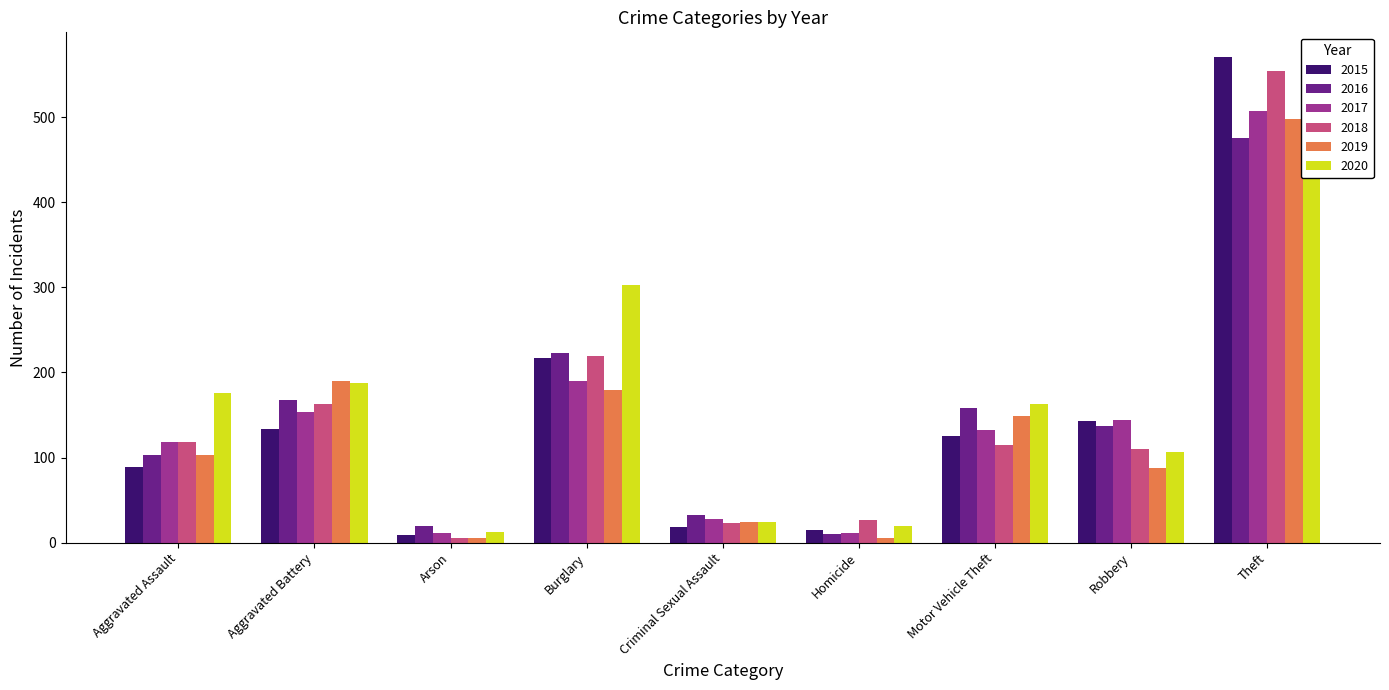

Reading left to right, transcribe all the data shown in this chart.

2015: 89	133	9	217	18	15	125	143	571
2016: 103	168	19	223	32	10	158	137	475
2017: 118	154	11	190	28	11	132	144	507
2018: 118	163	5	219	23	26	115	110	554
2019: 103	190	6	179	24	5	149	88	498
2020: 176	188	13	303	24	19	163	107	430